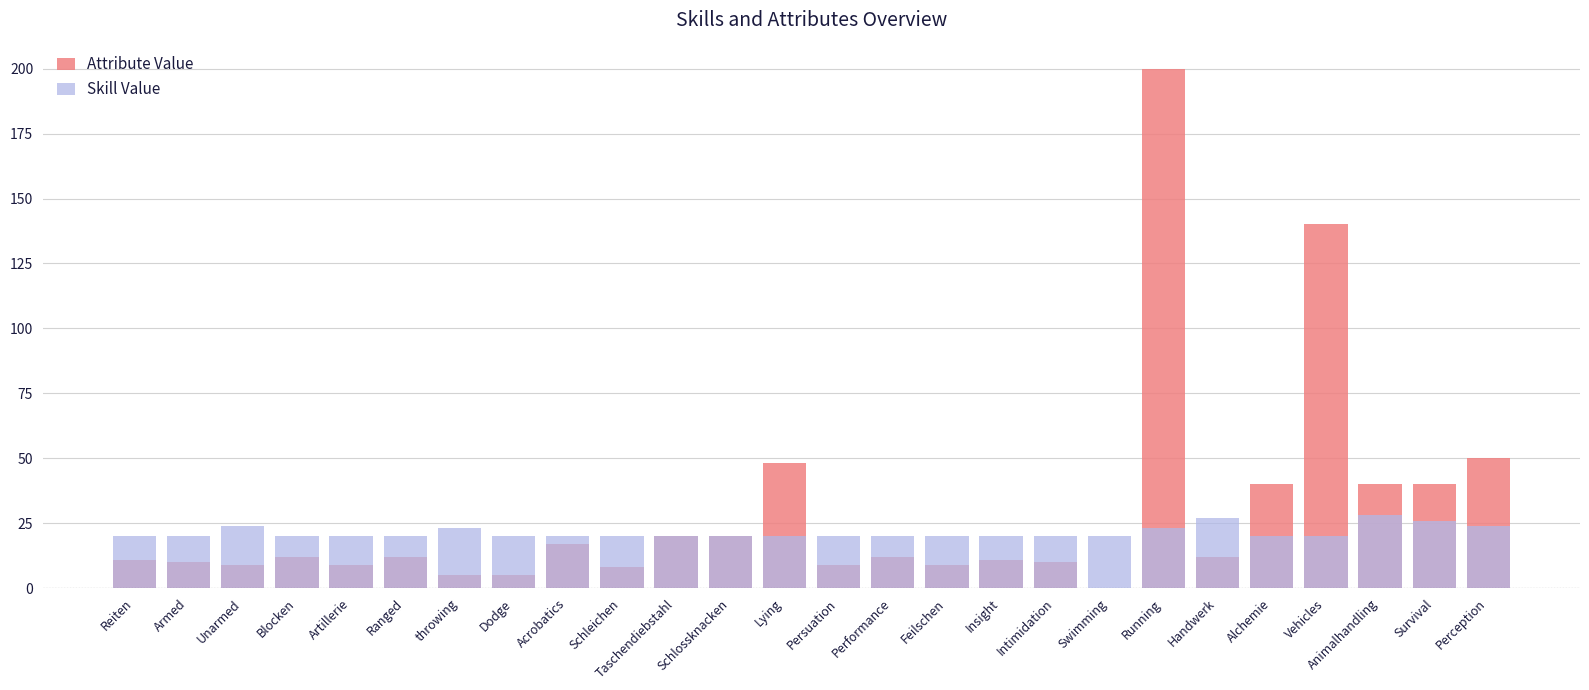

The Skill Value series shows 41 at Running. True or false?

False